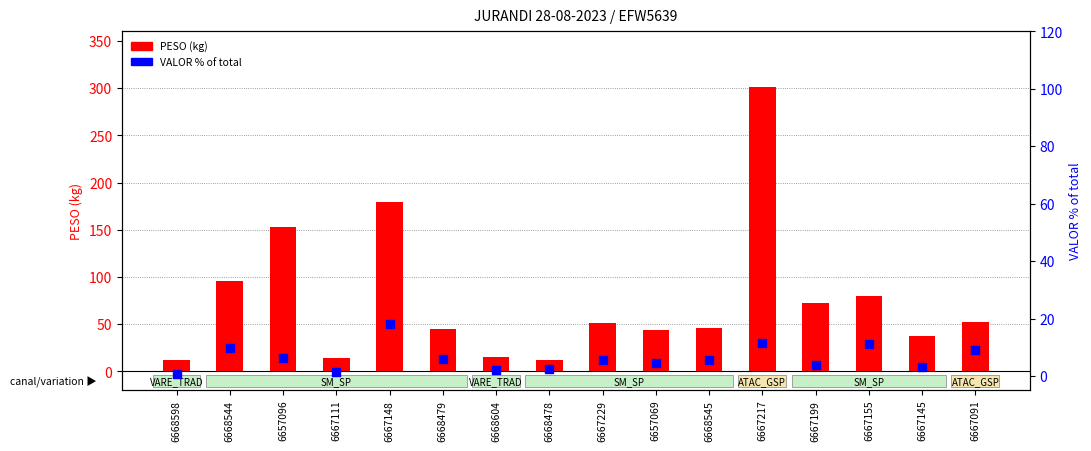

Which series has the largest total across all categories?

PESO (kg)